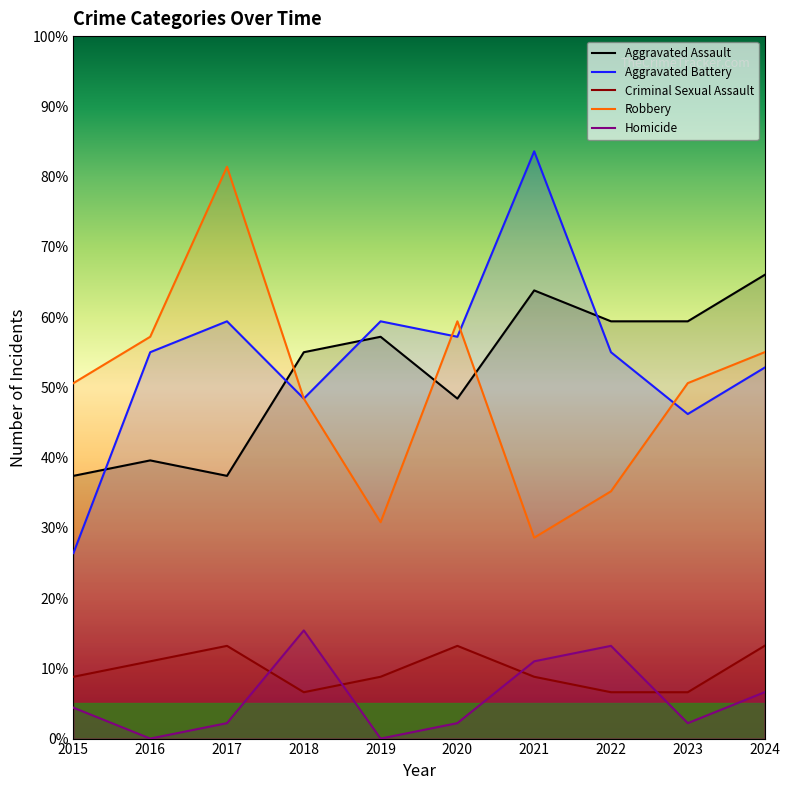

What is the maximum value shown in the chart?

83.6